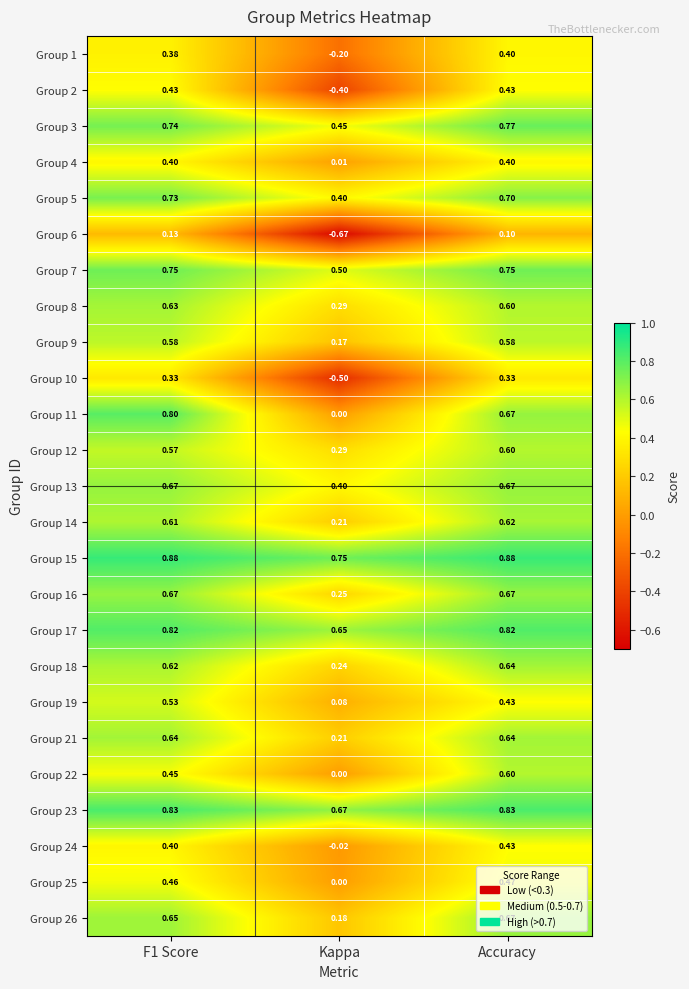

At which label does Group 26 reach its peak?

Accuracy